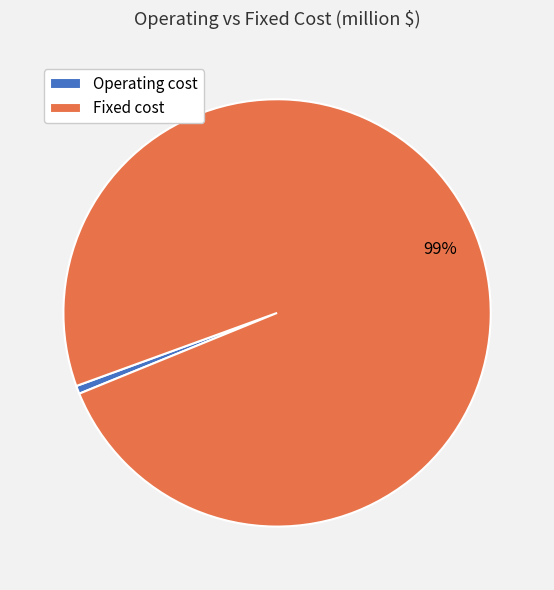

Is it true that Fixed cost is 93% of the pie?

False